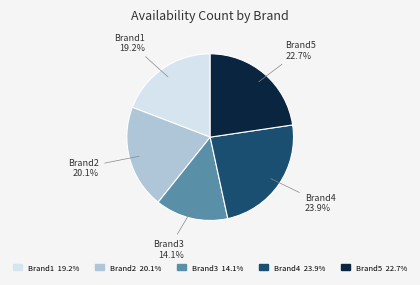

Is there any slice that represents more than half of the pie?

No